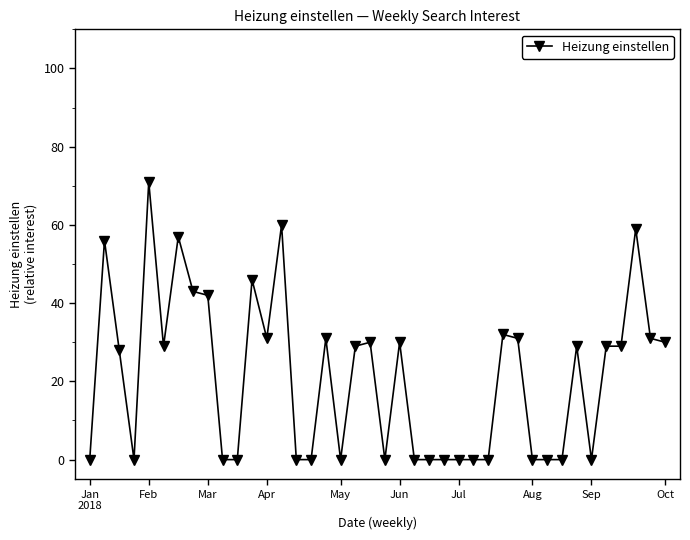

Does the chart have visible grid lines?

No